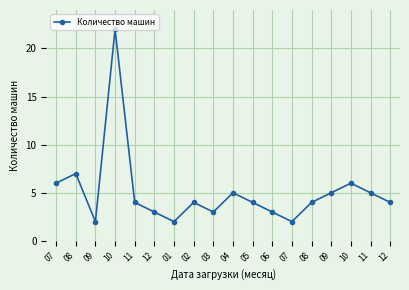

How many categories are shown in the chart?

18